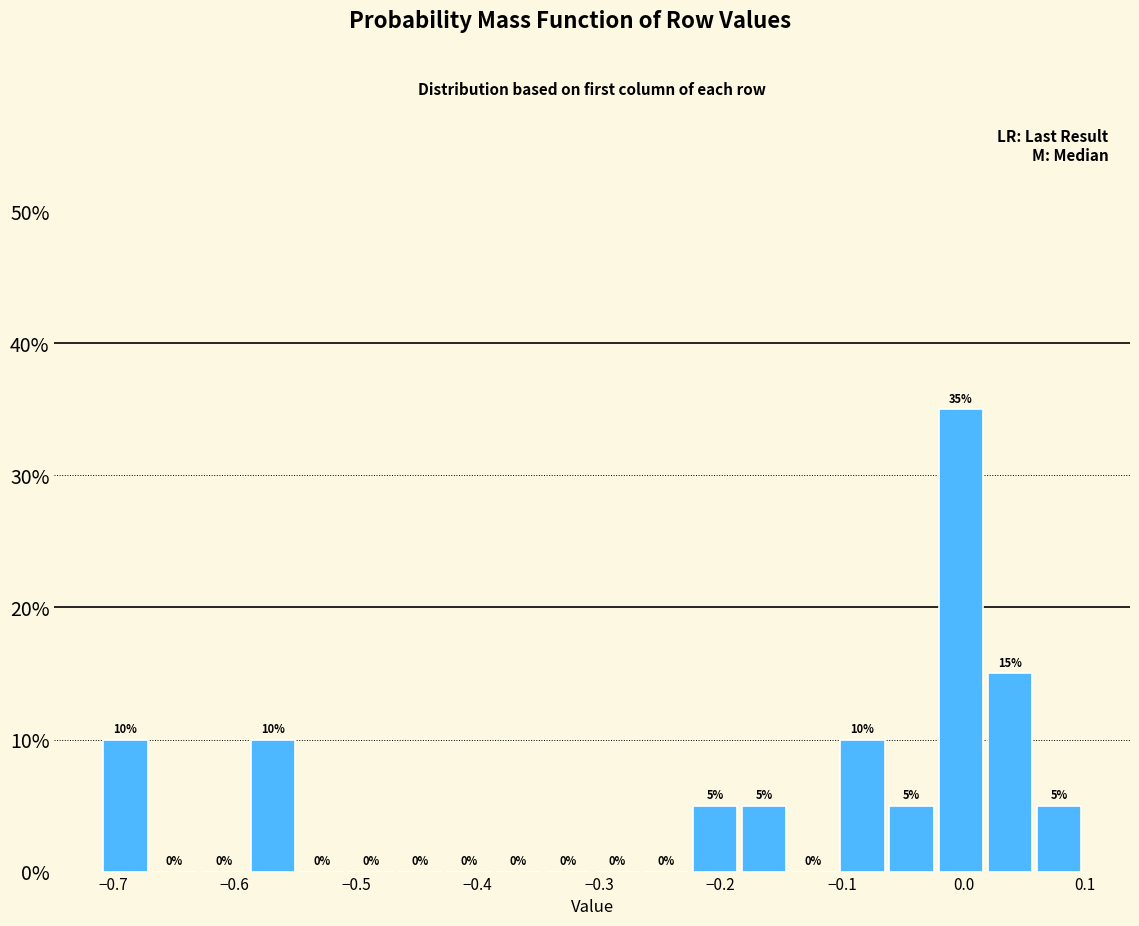

Reading left to right, list every bar in this chart as the range it spans on the x-axis followed by its height. The bar edges are not printed on the chart, so give them approximately, as read against the axis.

-0.71 to -0.67: 10
-0.67 to -0.63: 0
-0.63 to -0.59: 0
-0.59 to -0.55: 10
-0.55 to -0.51: 0
-0.51 to -0.47: 0
-0.47 to -0.43: 0
-0.43 to -0.39: 0
-0.39 to -0.35: 0
-0.35 to -0.31: 0
-0.31 to -0.27: 0
-0.27 to -0.22: 0
-0.22 to -0.18: 5
-0.18 to -0.14: 5
-0.14 to -0.10: 0
-0.10 to -0.06: 10
-0.06 to -0.02: 5
-0.02 to 0.02: 35
0.02 to 0.06: 15
0.06 to 0.10: 5